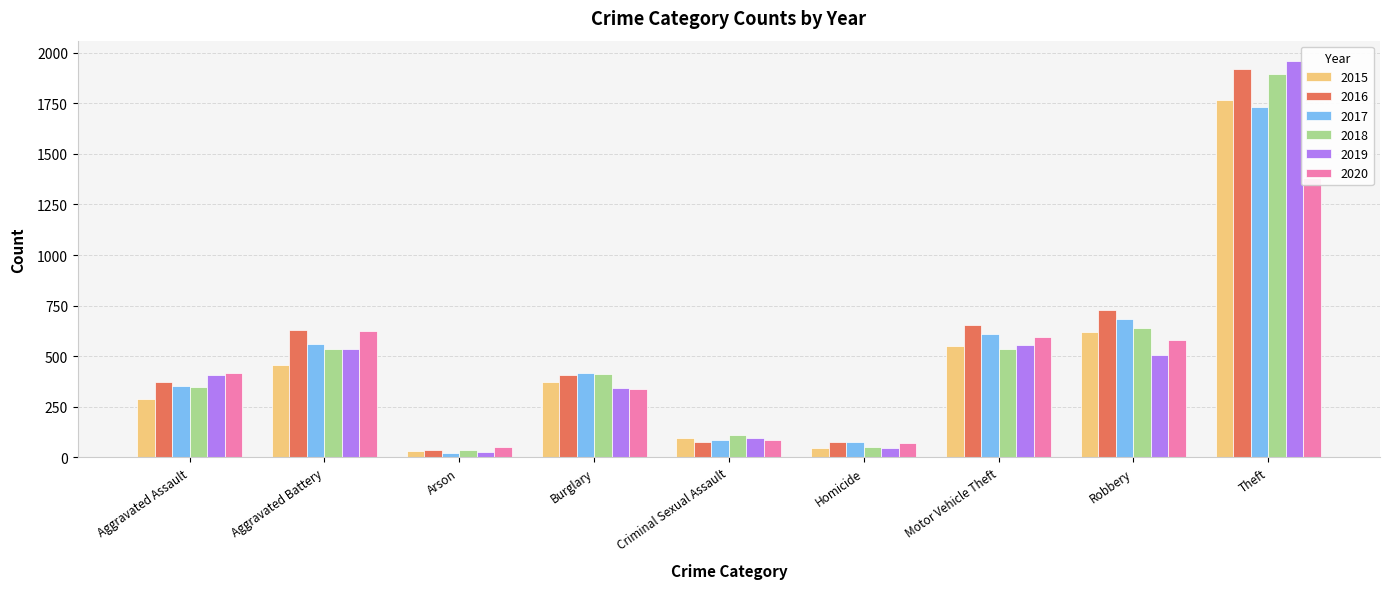

What is the total value across all series at Arson?

204